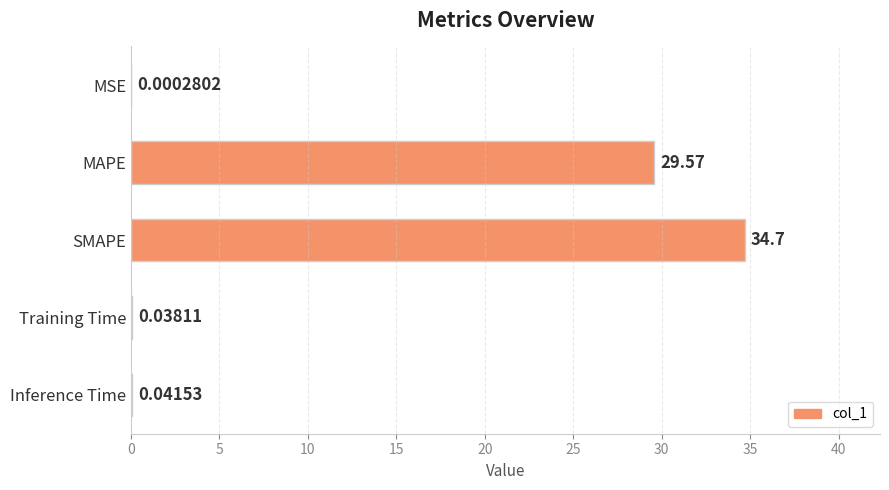

How many distinct data groups are displayed?

1